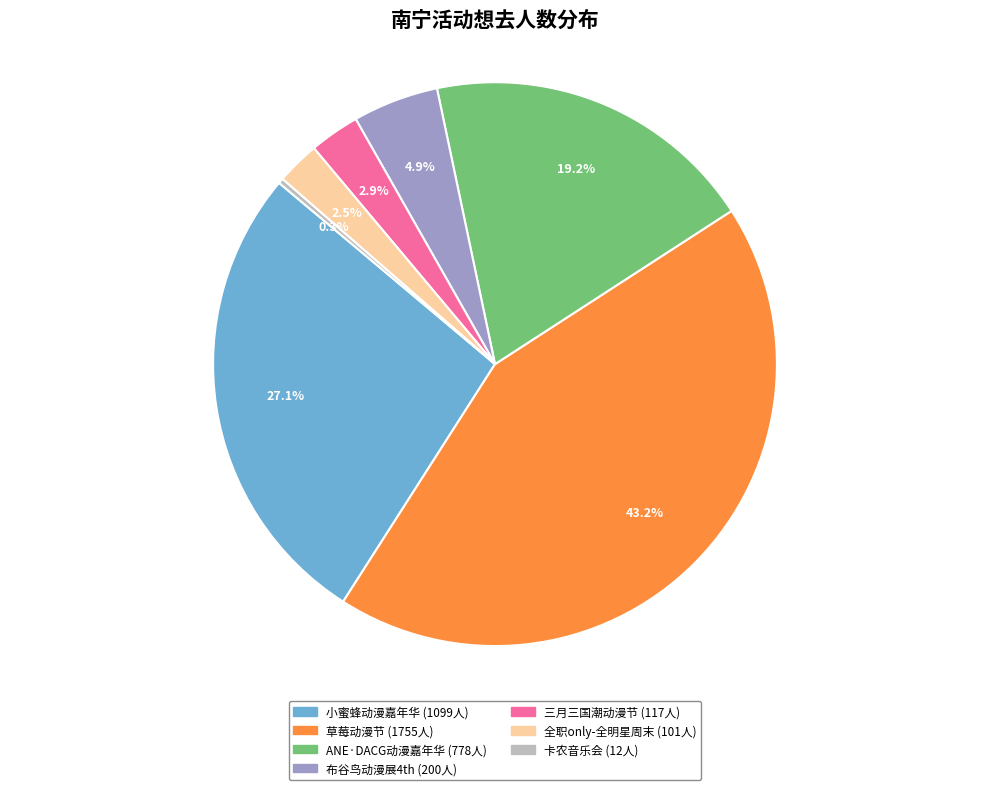

How many segments does this pie chart have?

7